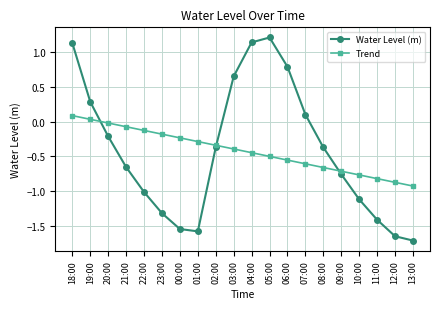

Is it true that Trend equals -0.9 at 12:00?

True